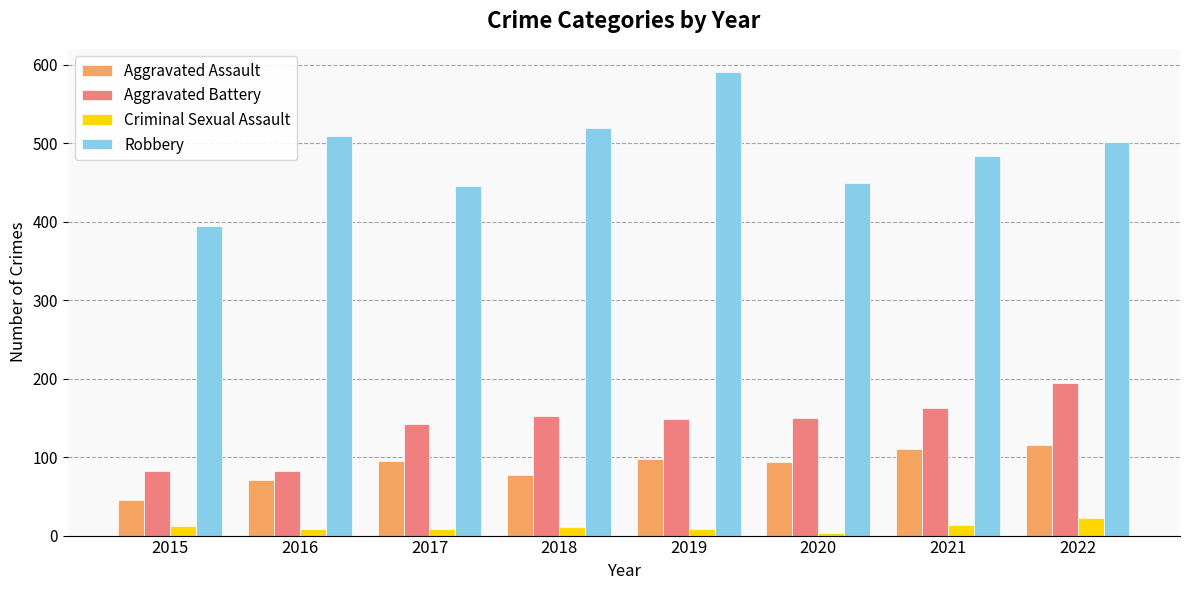

Where is Aggravated Battery nearest to the value 138?

2017